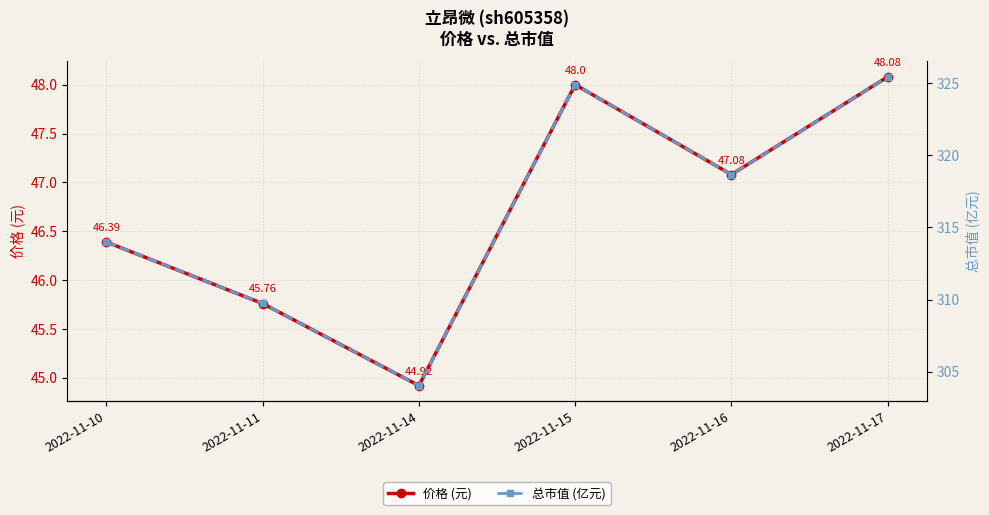

What are all the series names shown in the legend?

价格 (元), 总市值 (亿元)